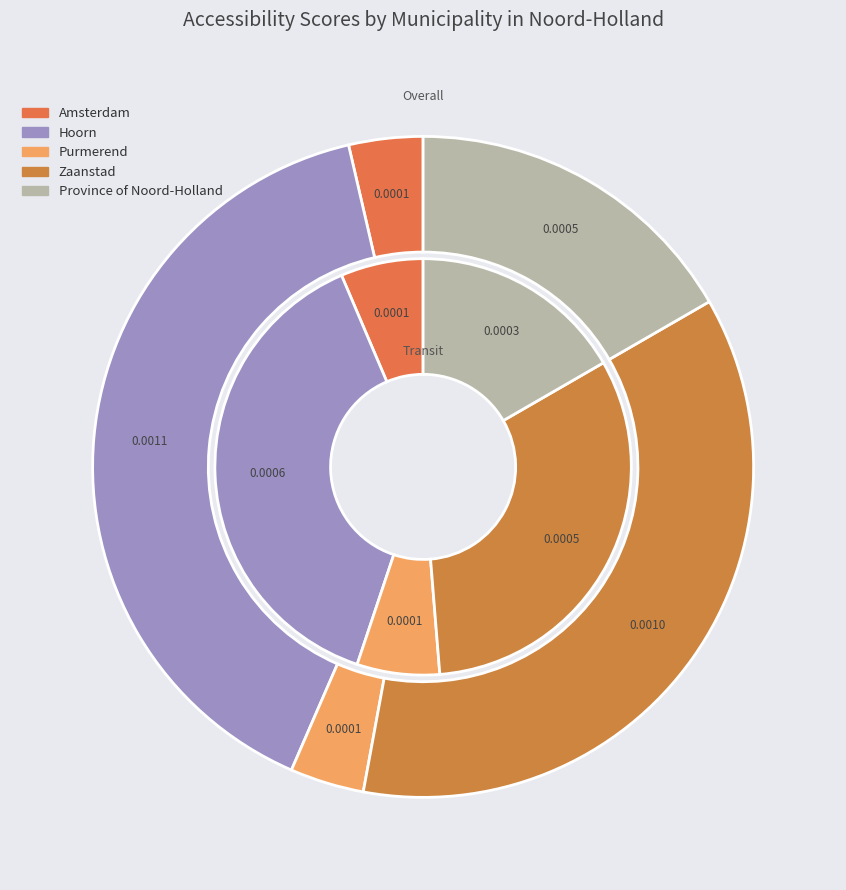

Between Purmerend and Hoorn, which is larger?

Hoorn